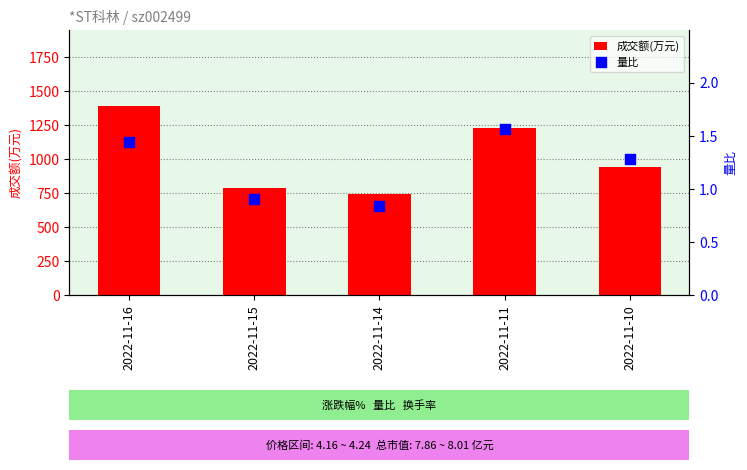

Is the value of 量比 at 2022-11-11 greater than the value of 成交额(万元) at 2022-11-14?

No